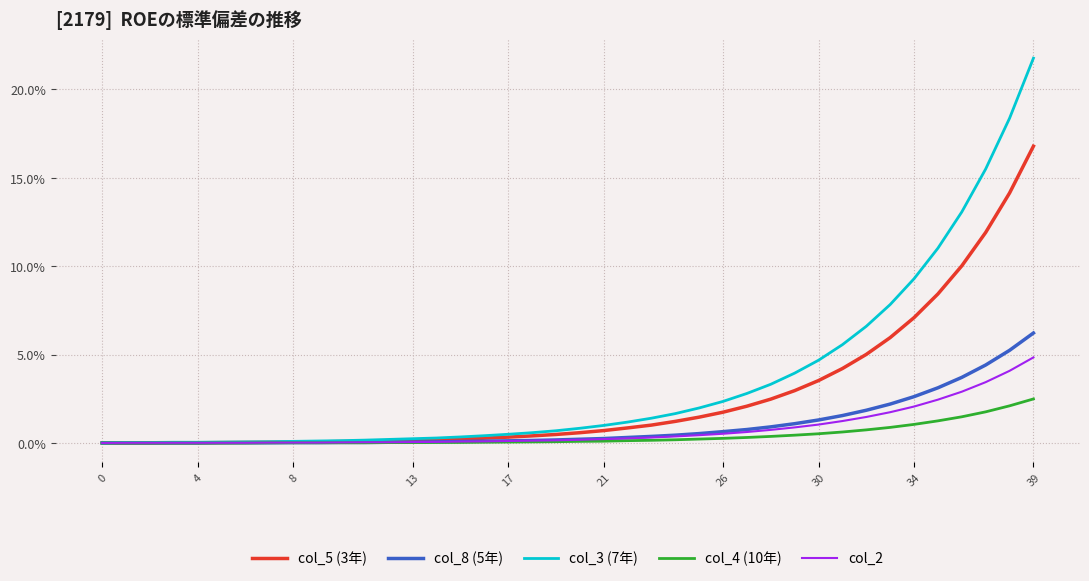

Does the chart display data point markers on the line(s)?

No